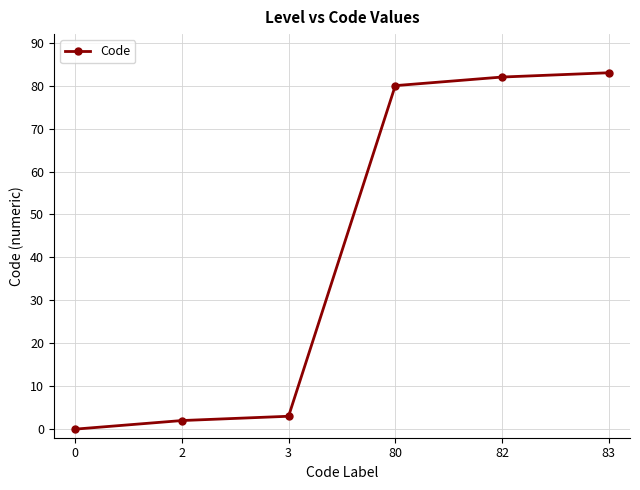

Rank the categories by value from highest to lowest.

83, 82, 80, 3, 2, 0